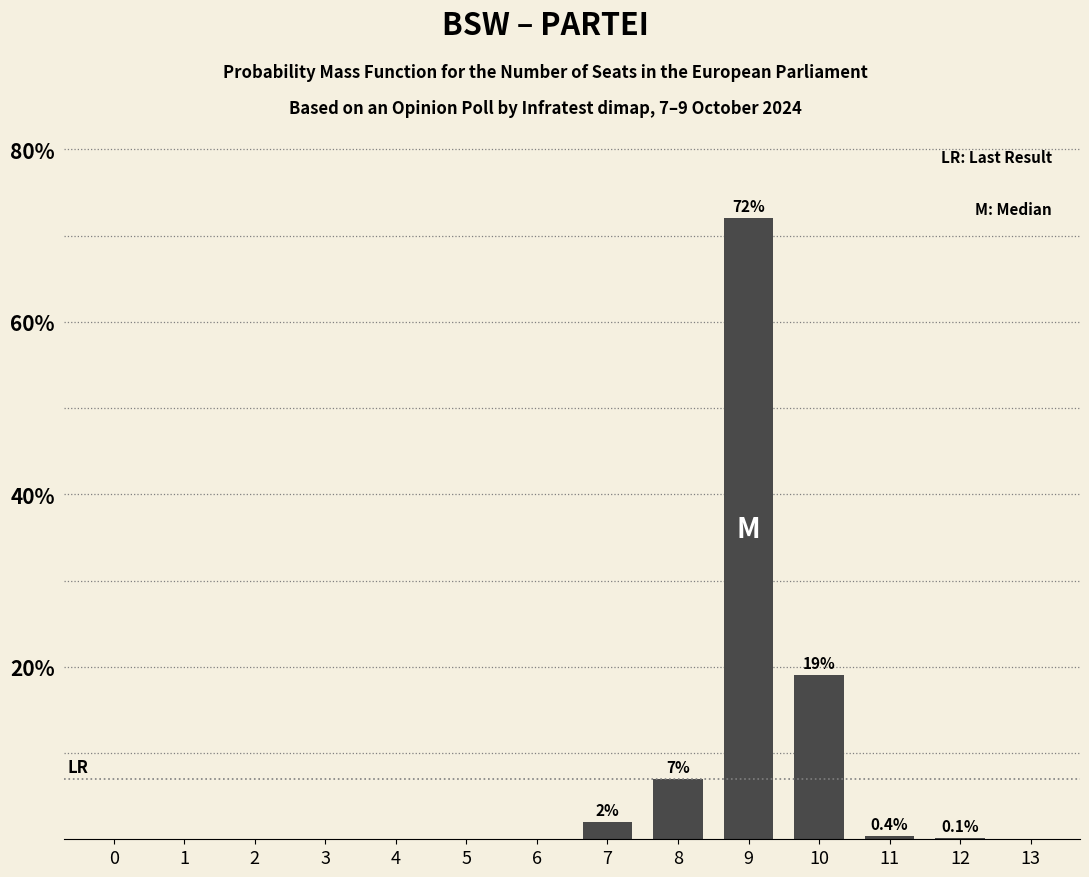

What is the sum of the values at 7 and 2?

2.0